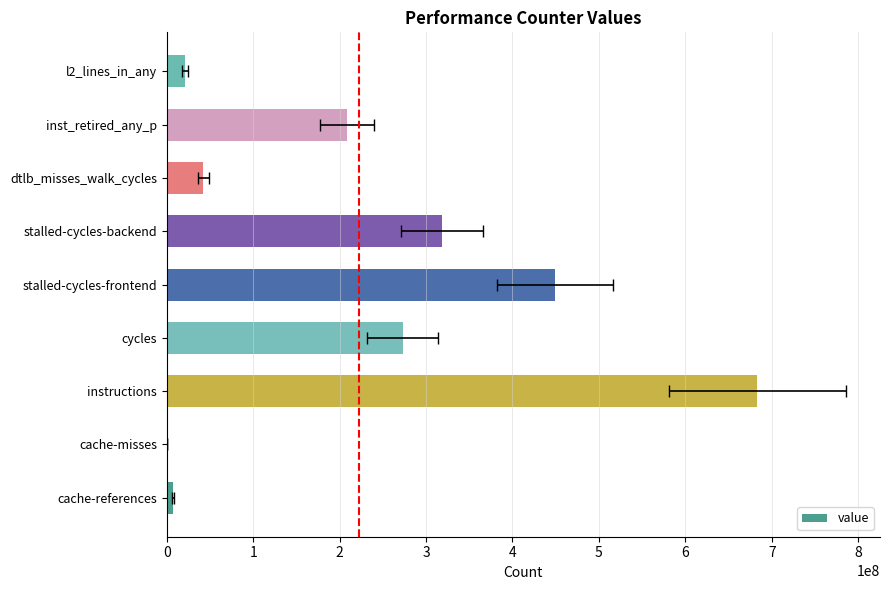

True or false: the data shows 361283836 at cycles.

False